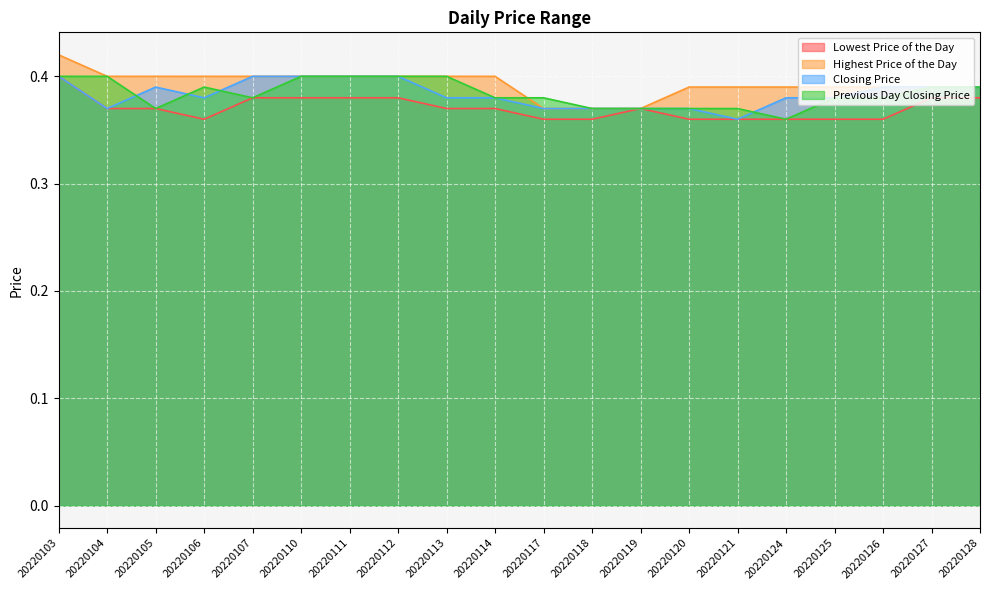

At 20220105, list the series in order from smallest to largest.

Lowest Price of the Day, Previous Day Closing Price, Closing Price, Highest Price of the Day